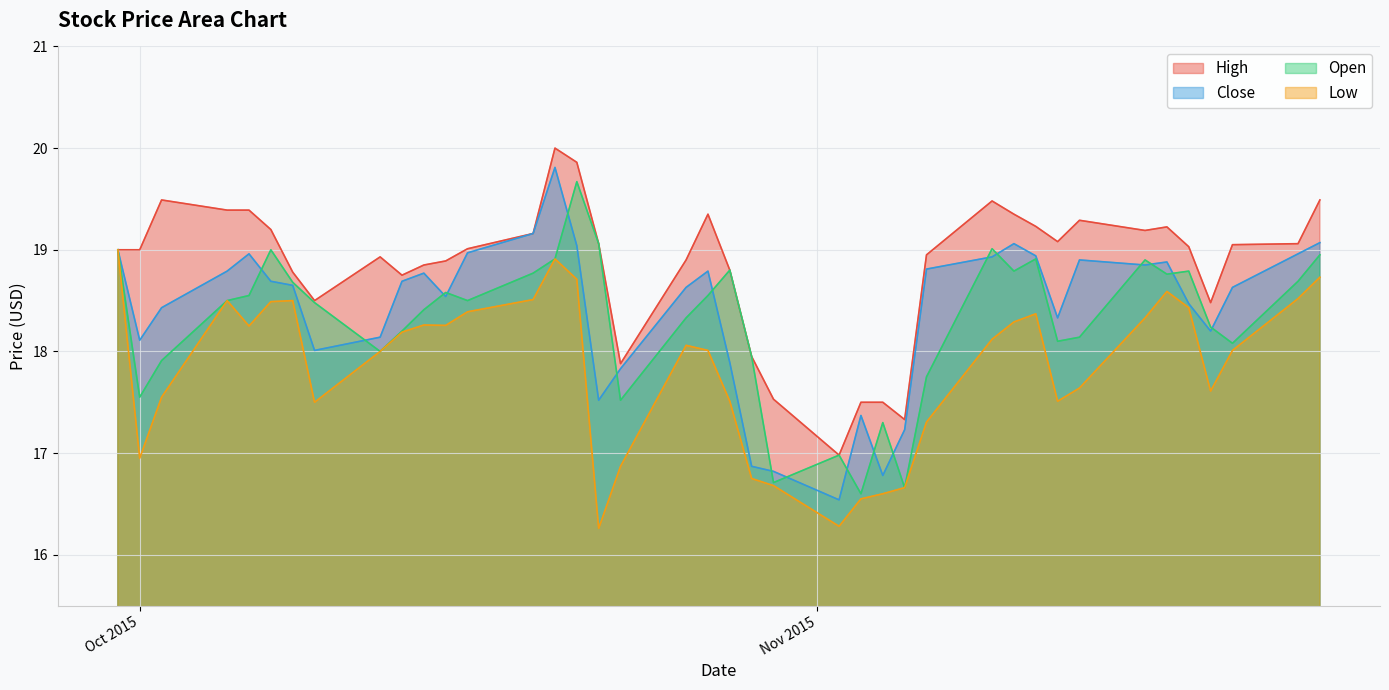

What is the minimum value shown in the chart?

16.3